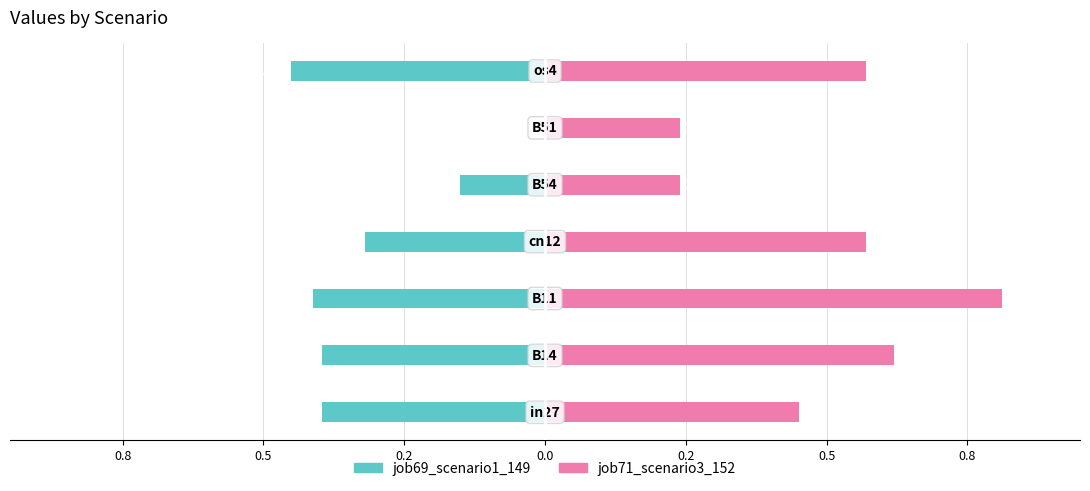

How many job69_scenario1_149 values are between 0 and 1?

1